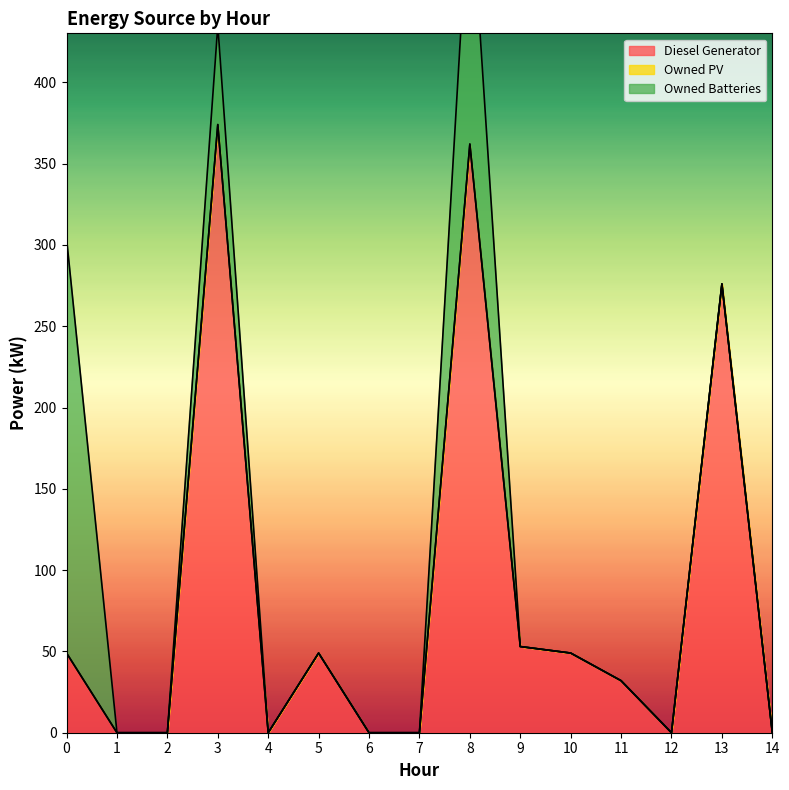

At how many categories does at least one series exceed 197?

4